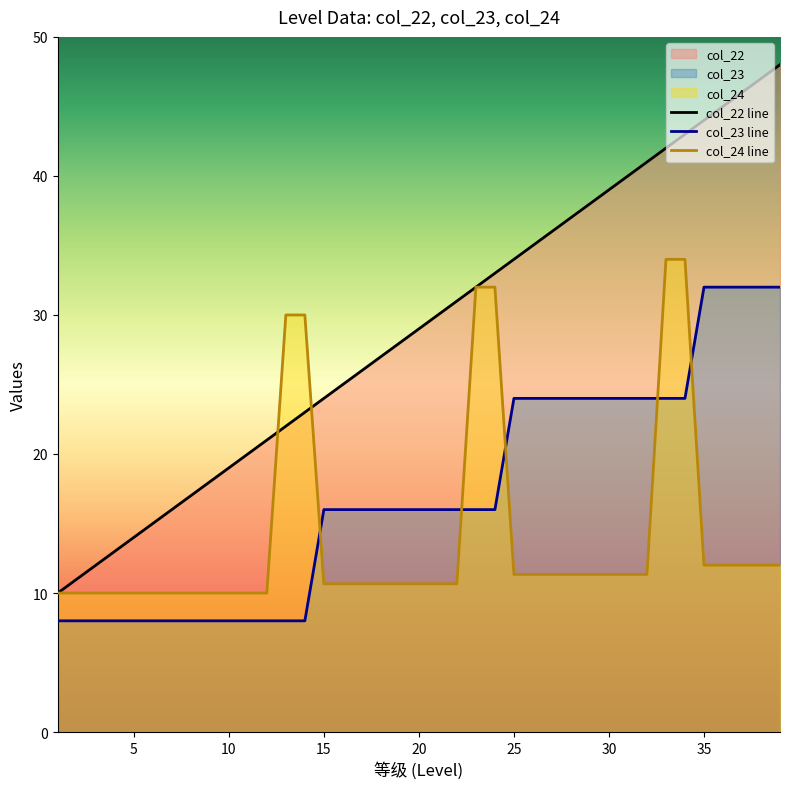

What is the total value across all series at 35?

88.0